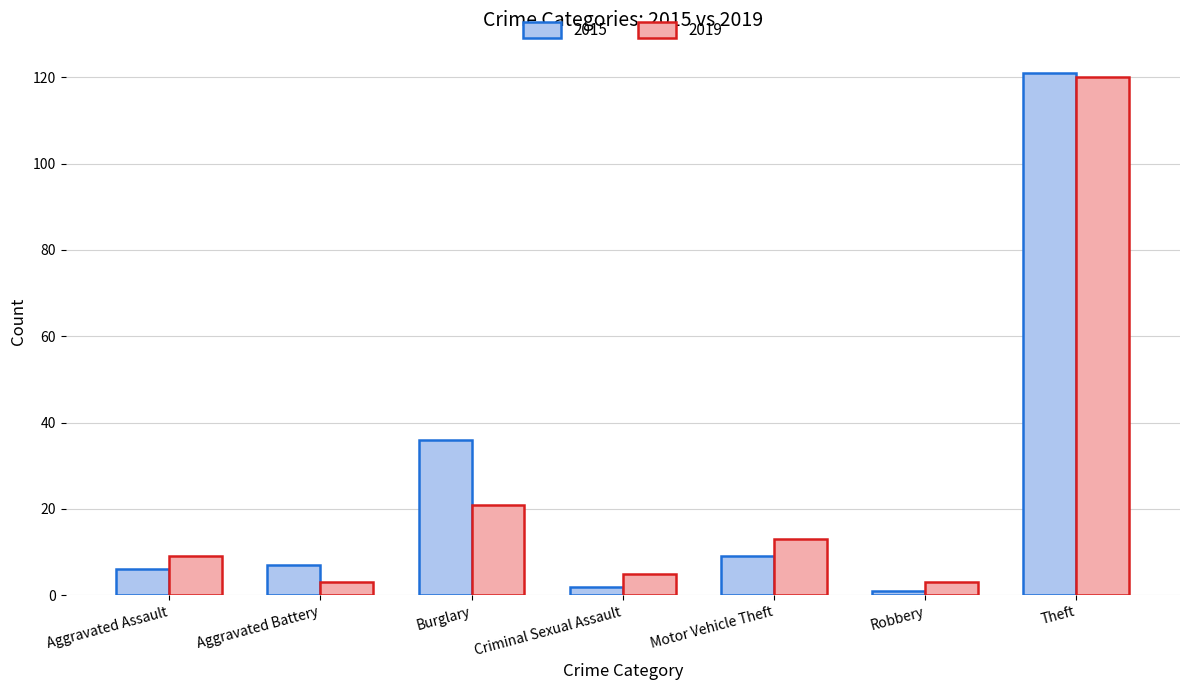

Rank the series at Robbery from highest to lowest value.

2019, 2015